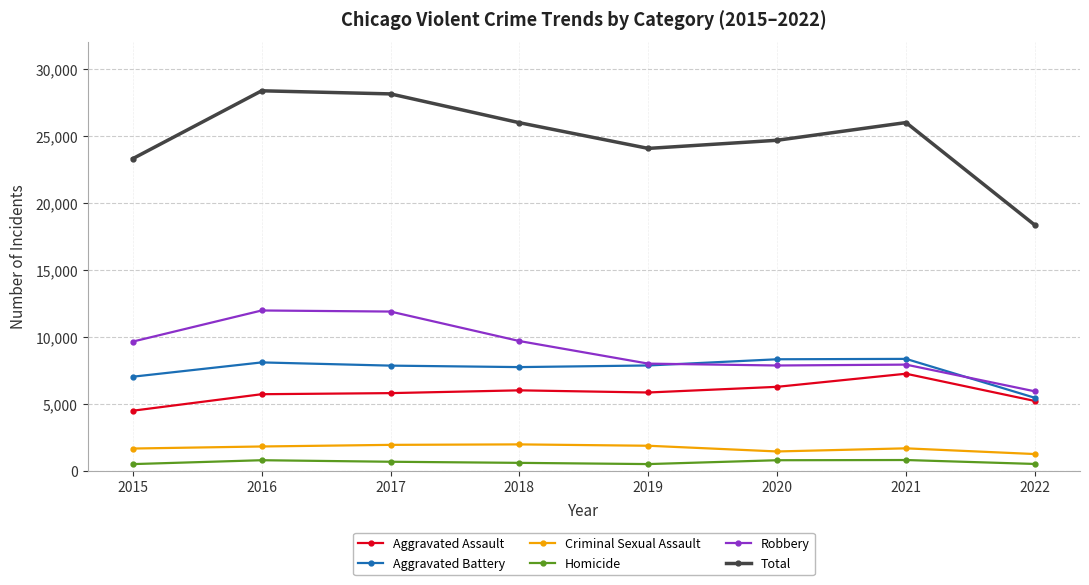

Which series has the widest spread of values?

Total